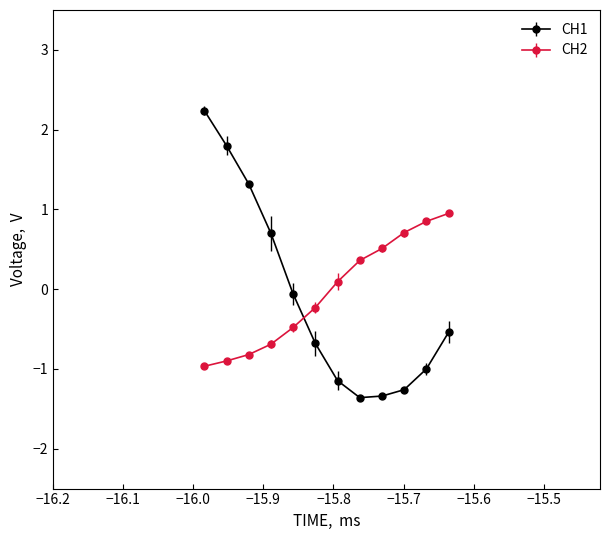

What is the smallest value displayed?

-1.4